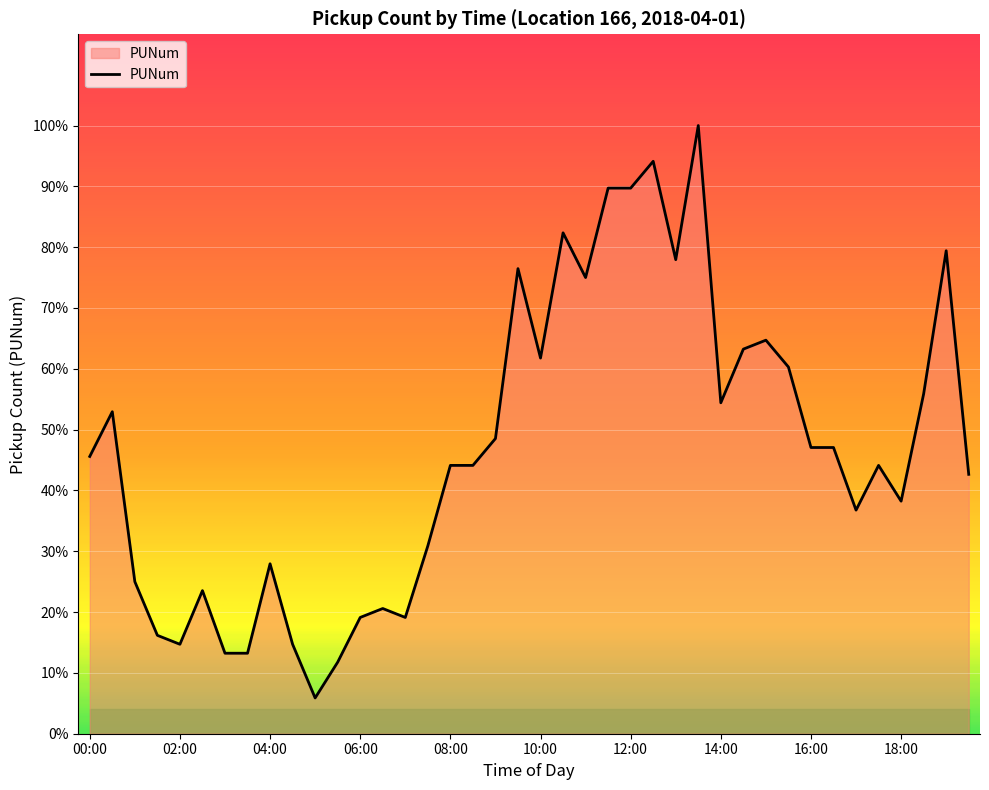

Reading right to left, list all the values displayed in this chart.

29	54	38	26	30	25	32	32	41	44	43	37	68	53	64	61	61	51	56	42	52	33	30	30	21	13	14	13	8	4	10	19	9	9	16	10	11	17	36	31